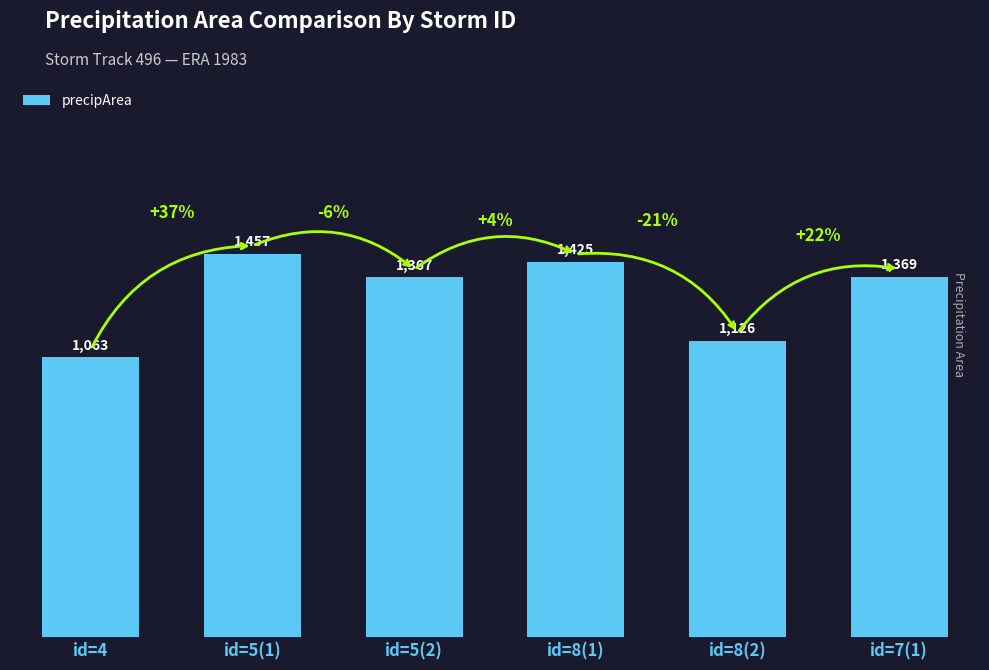

What is the maximum value shown in the chart?

1457